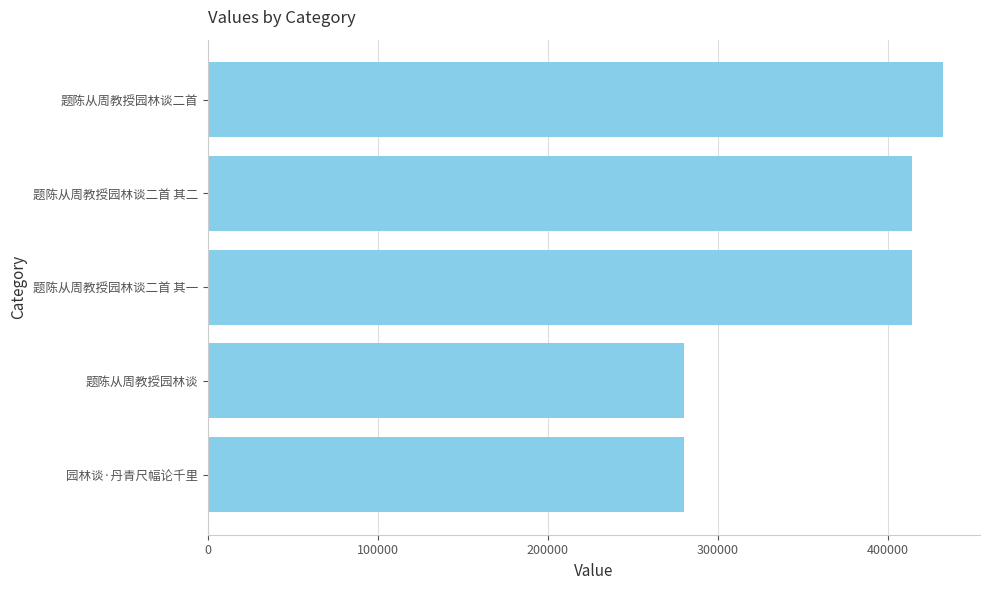

Does the chart contain any negative values?

No